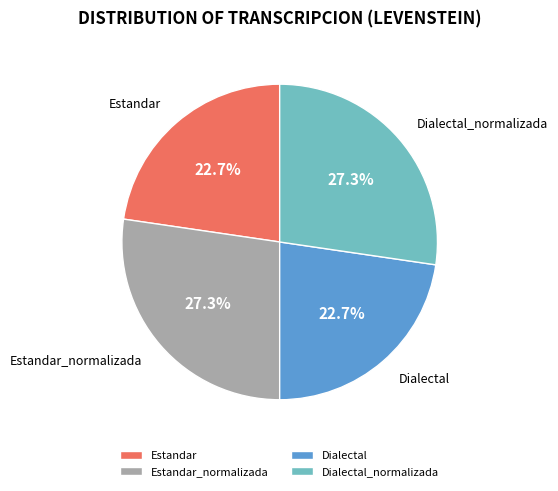

Does Estandar represent more than half of the total?

No